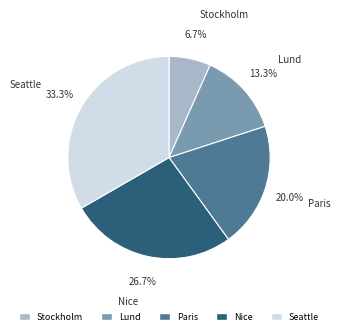

Which slice is the smallest?

Stockholm